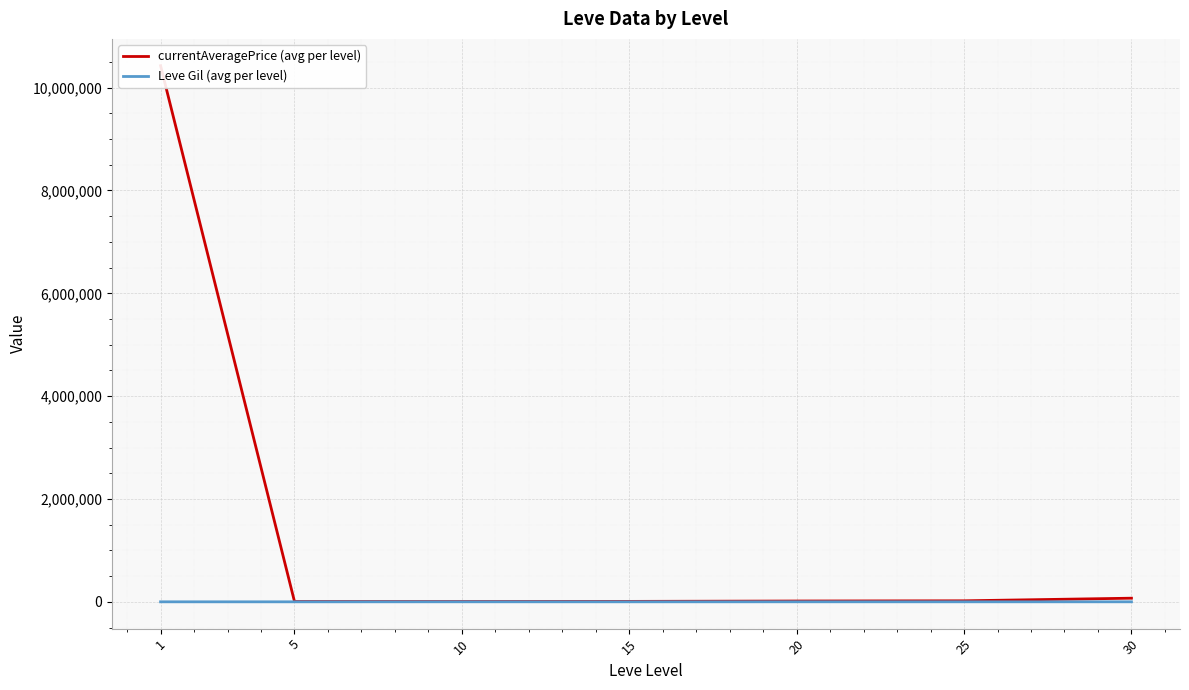

Reading left to right, list all the values displayed in this chart.

currentAveragePrice (avg per level): 1=10426428.7	5=6428.7	10=6264.2	15=8472.3	20=15808.0	25=20077.0	30=70844.0
Leve Gil (avg per level): 1=349.8	5=201.7	10=746.7	15=373.3	20=720.0	25=545.0	30=452.5